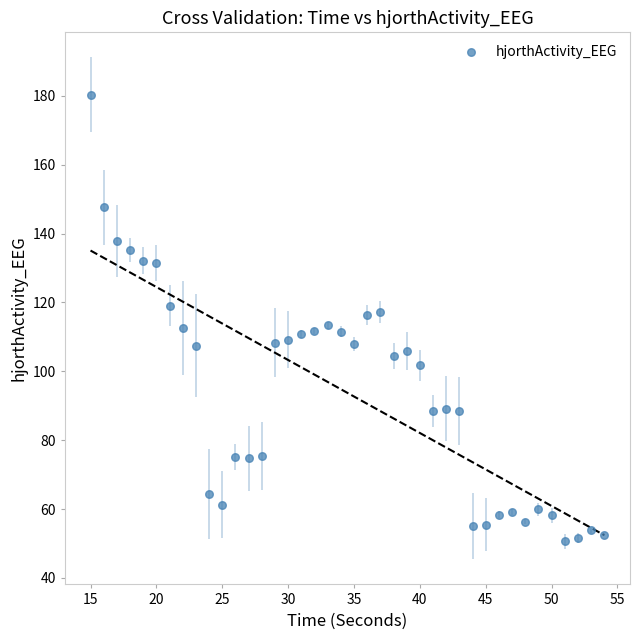

What is the range of X values (max minus min)?

39.0